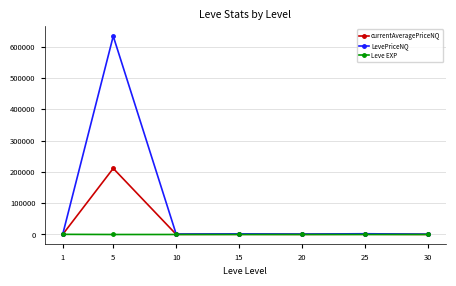

Which series has the widest spread of values?

LevePriceNQ